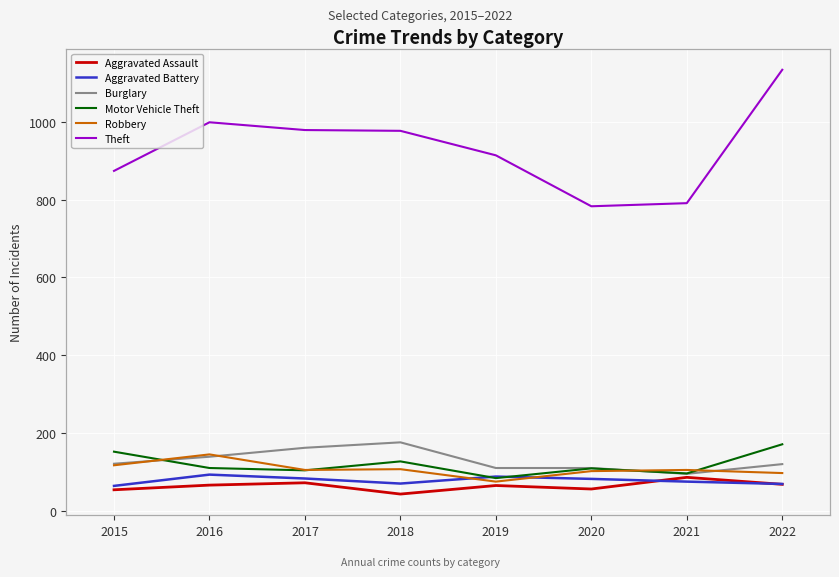

What is the difference between the second highest and minimum values in the Aggravated Assault series?

29